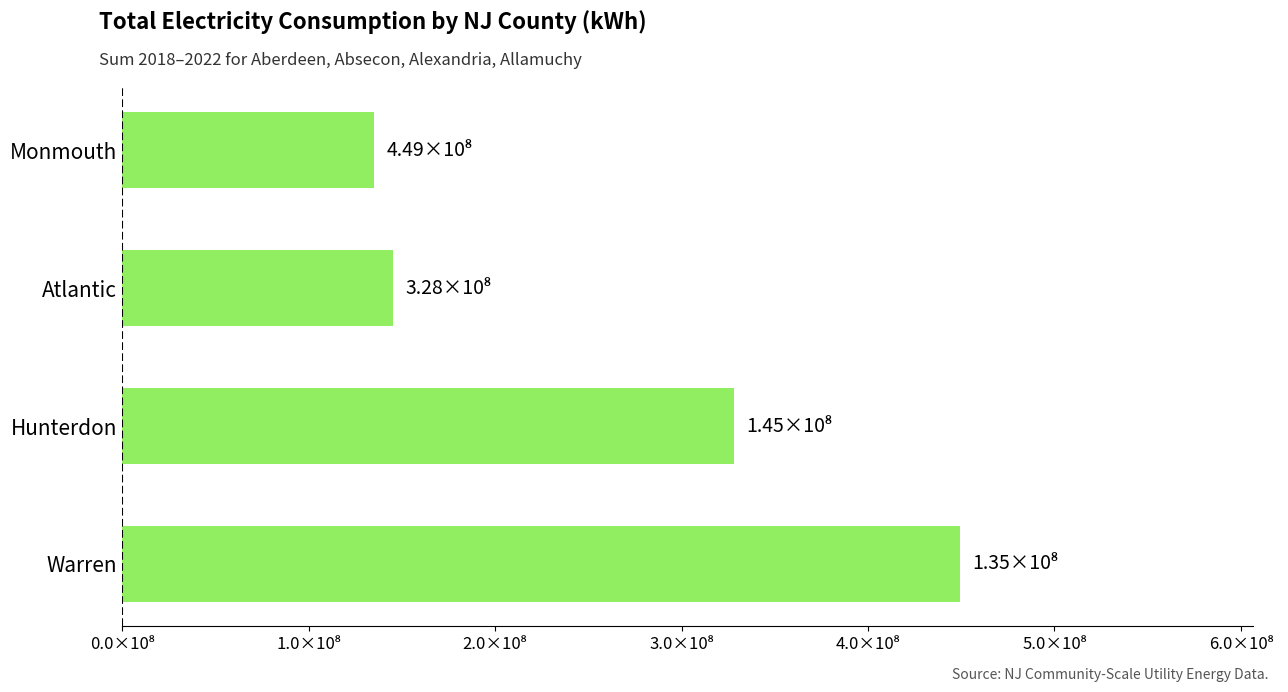

Are the bars horizontal?

Yes